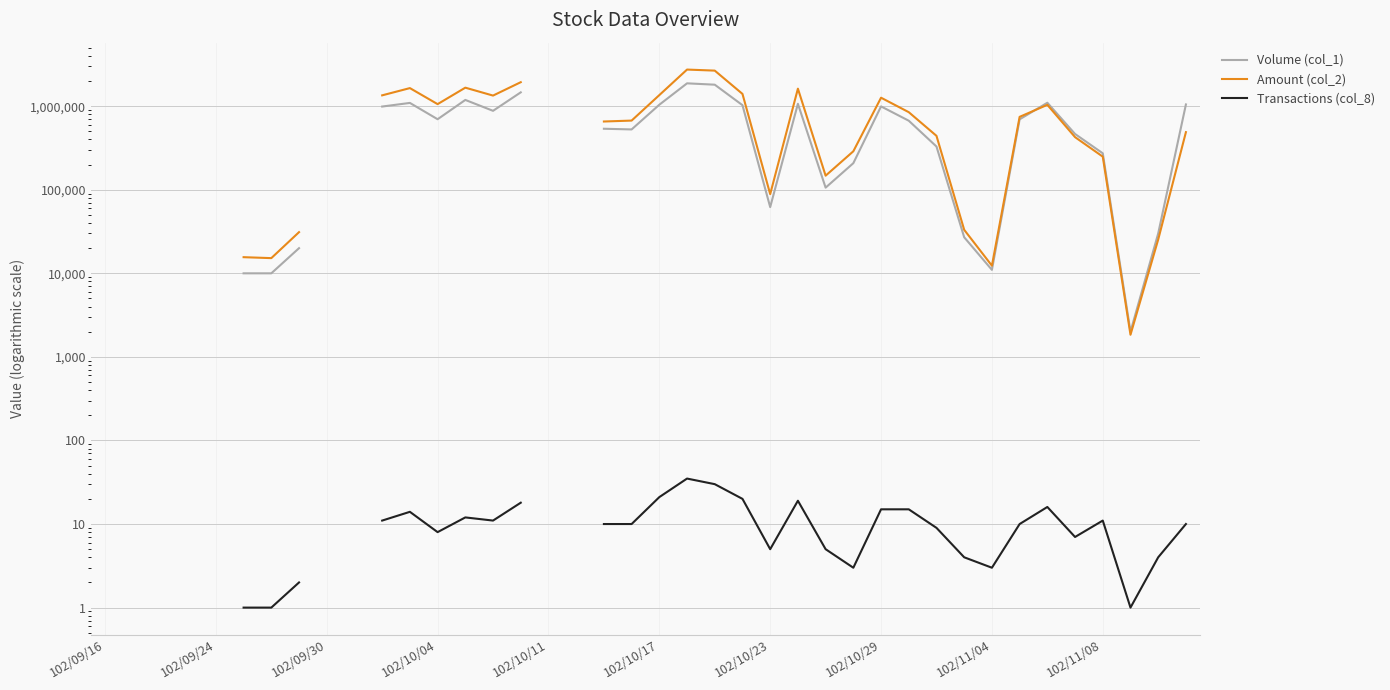

How many lines are shown in the chart?

3